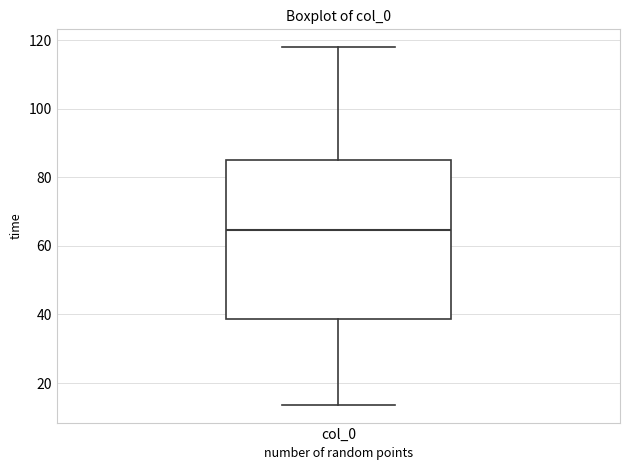

Read this box plot against the y-axis: the position of the median line, the range covered by the box, and the ends of both whiskers. The values are not printed on the chart, so give them approximately, as read against the axis.

median 64, box 38 to 86, whiskers 14 to 118